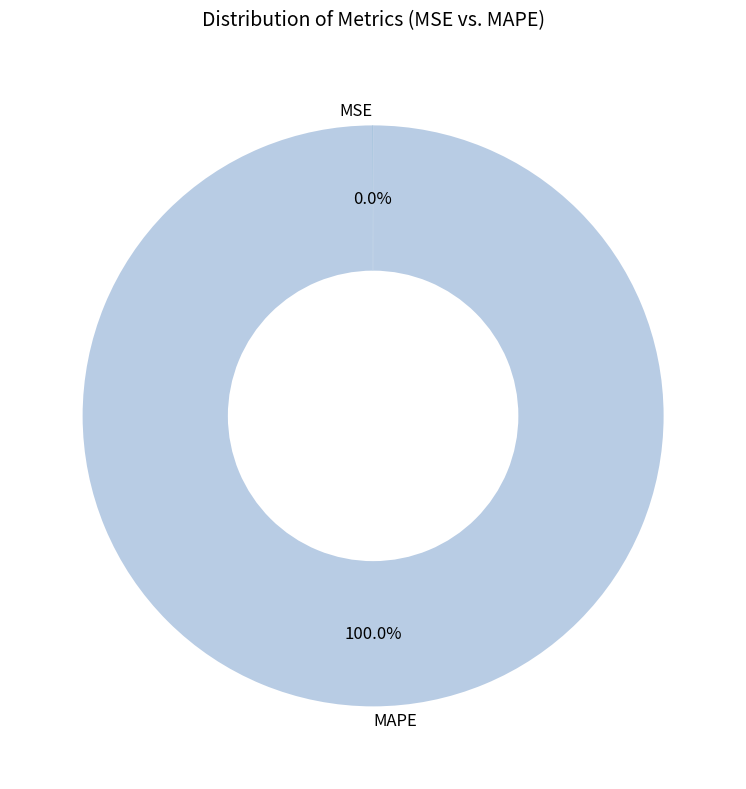

Which category accounts for the majority?

MAPE